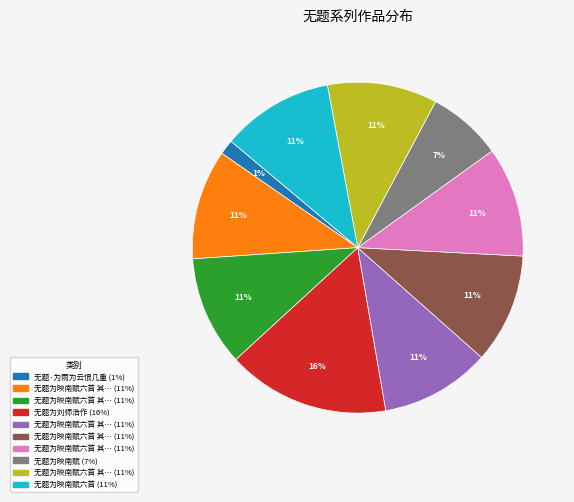

Count the number of slices in the pie.

10